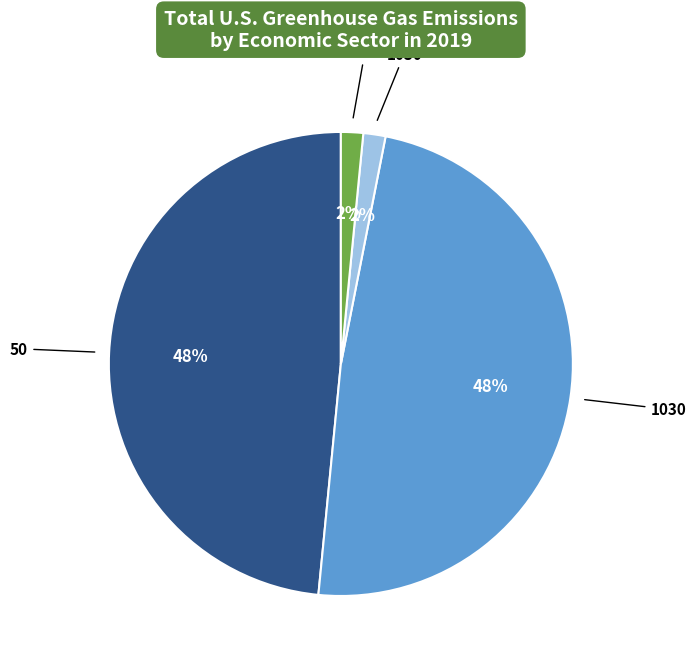

Does any single category account for the majority?

No